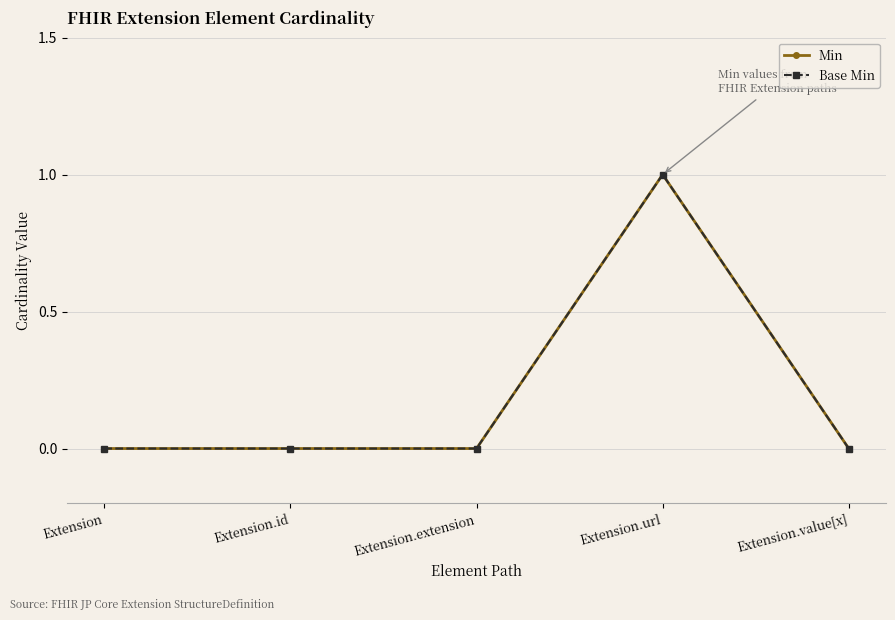

Is this an area chart (filled region under the line)?

No